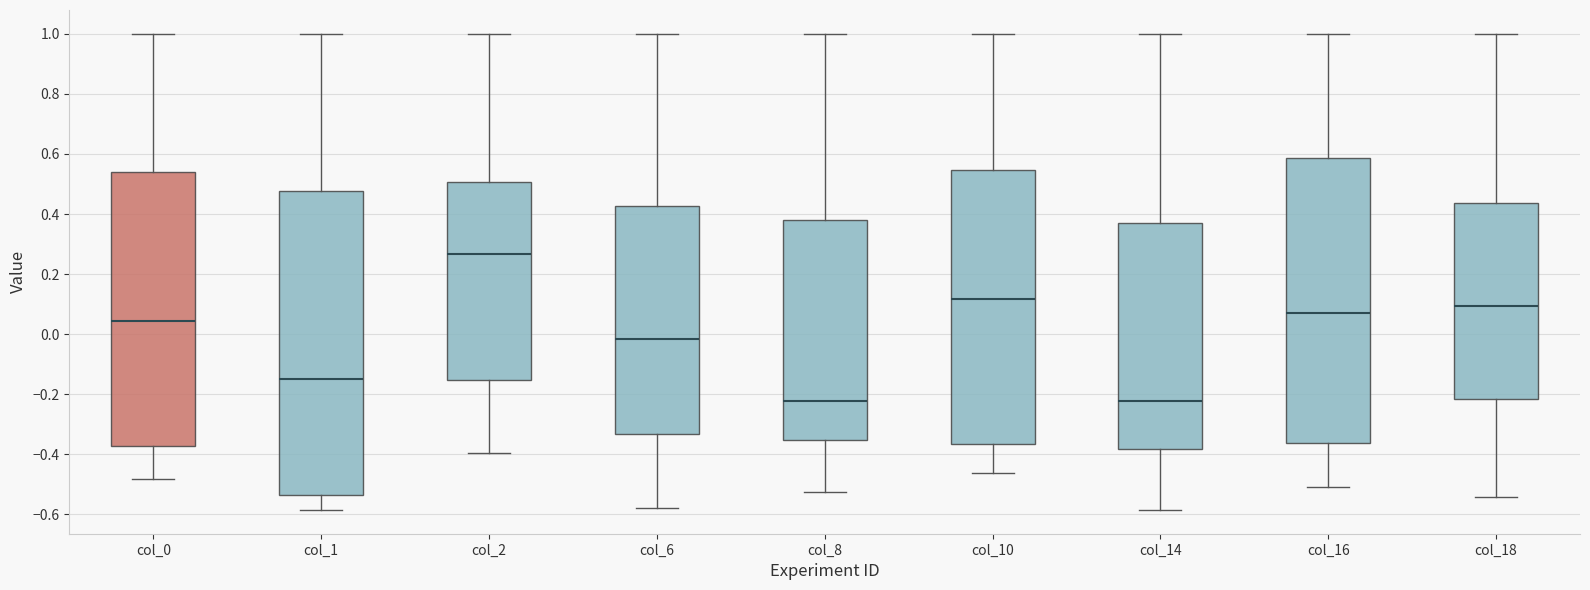

Comparing the boxes themselves (not the whiskers), which one is the tallest?

col_1